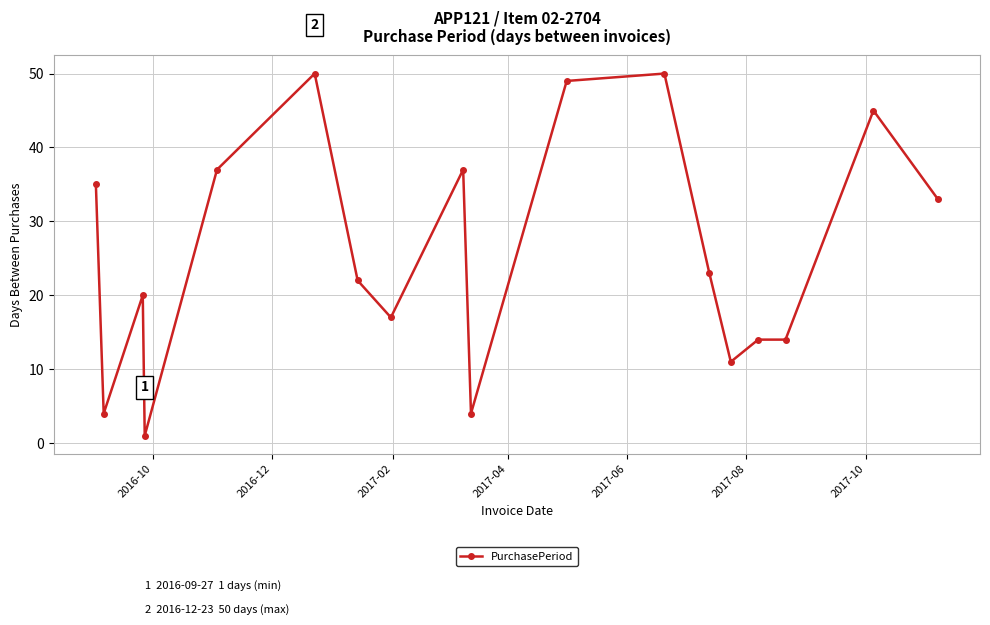

What is the smallest value displayed?

1